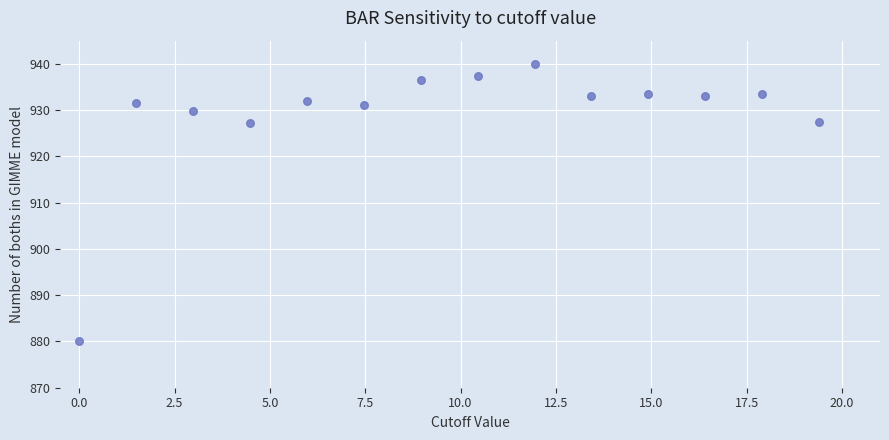

What is the range of Y values (max minus min)?

60.0